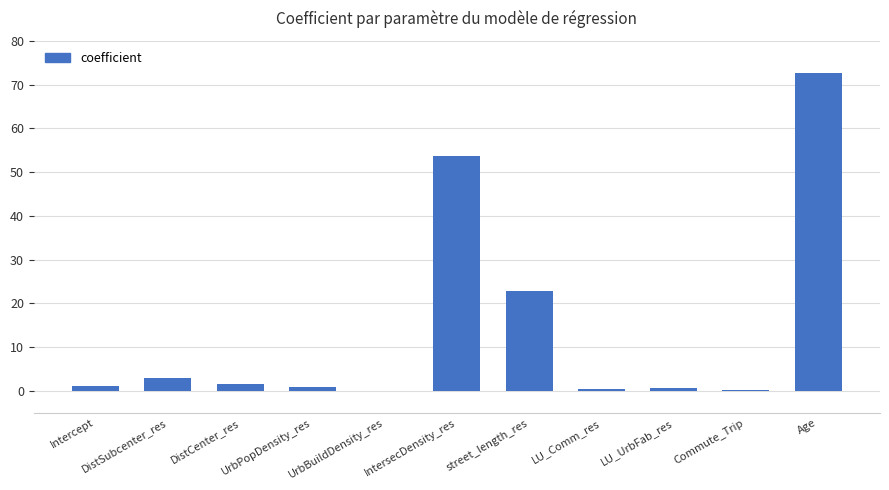

What is the greatest value displayed?

72.5